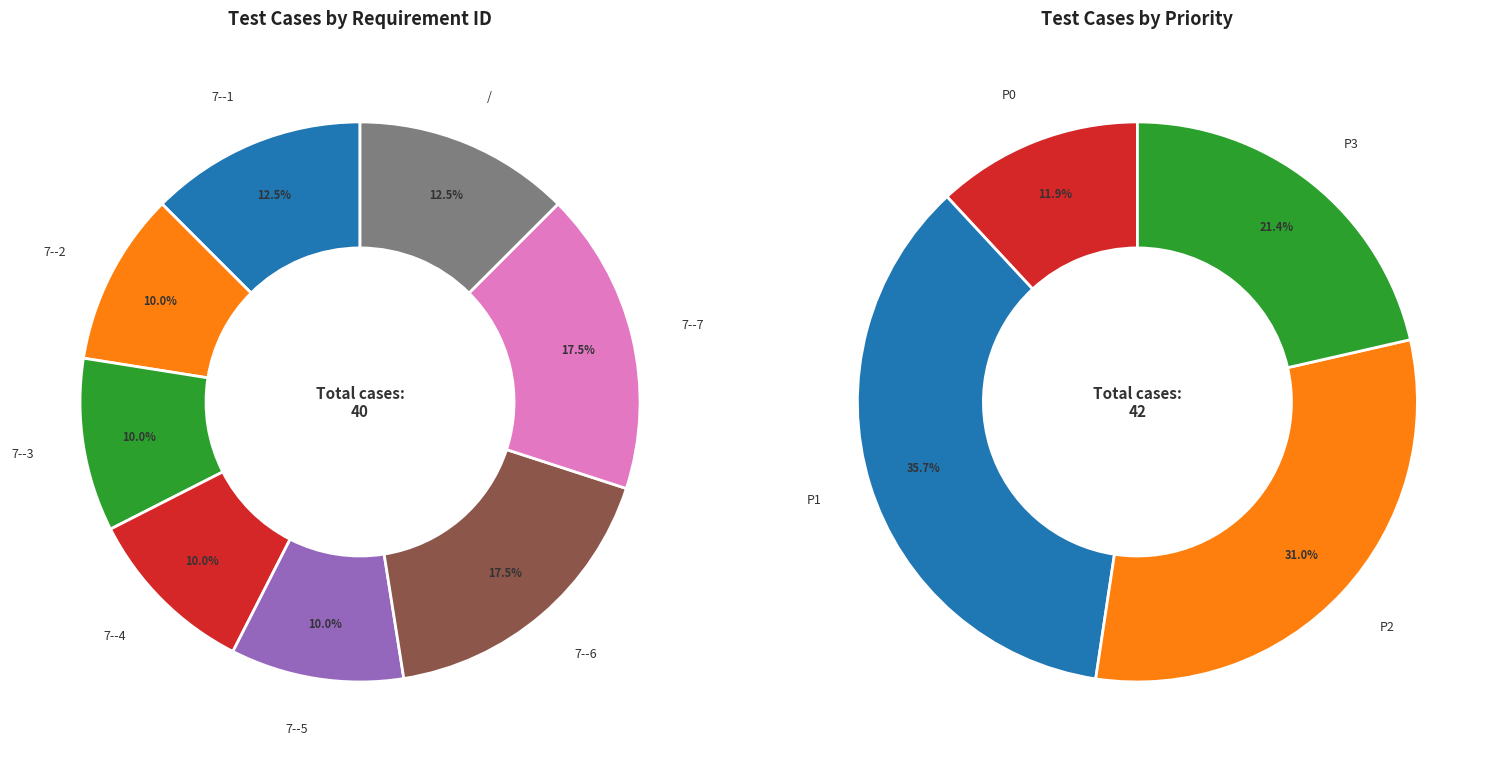

True or false: Bluephone-45 accounts for 13% of the total.

False